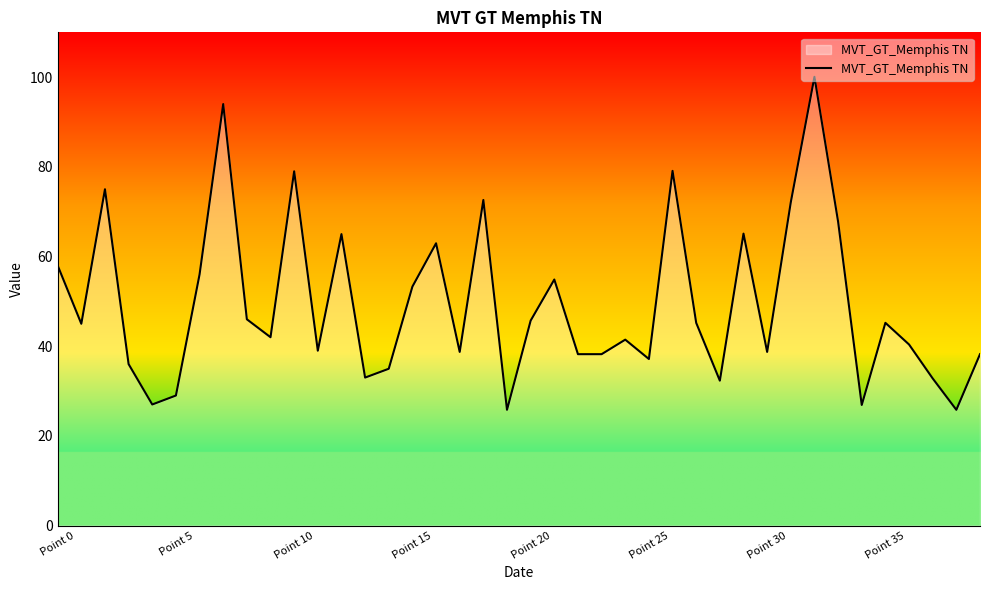

What is the difference between the maximum and minimum values?

74.3